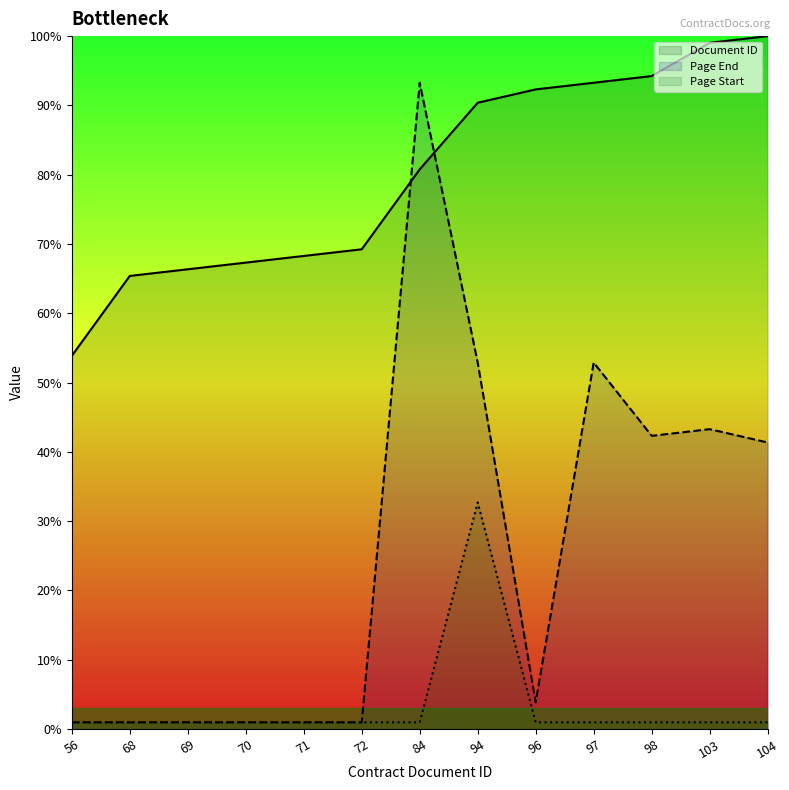

Which category has the lowest value in the Document ID series?

56